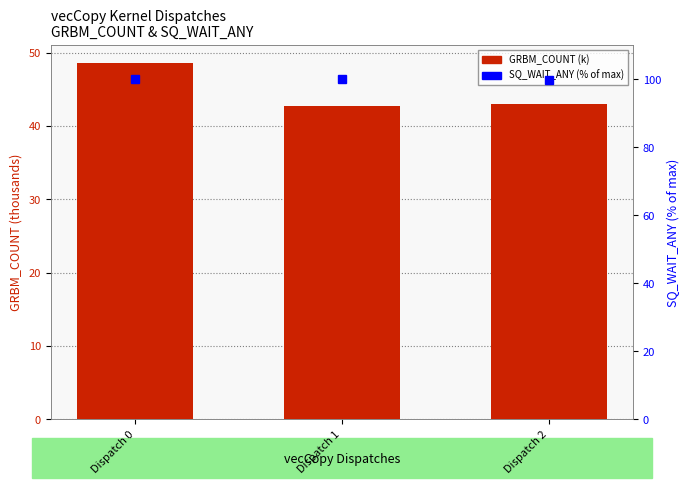

Is it true that SQ_WAIT_ANY (% of max) equals 100.0 at Dispatch 1?

True